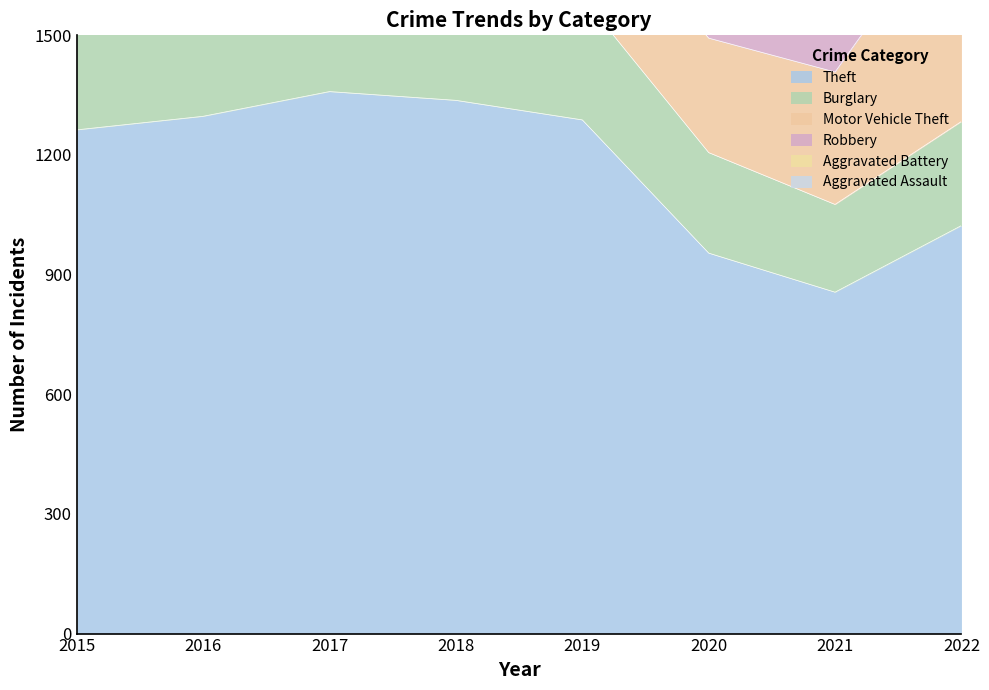

At which category does Robbery reach its first local valley?

2020